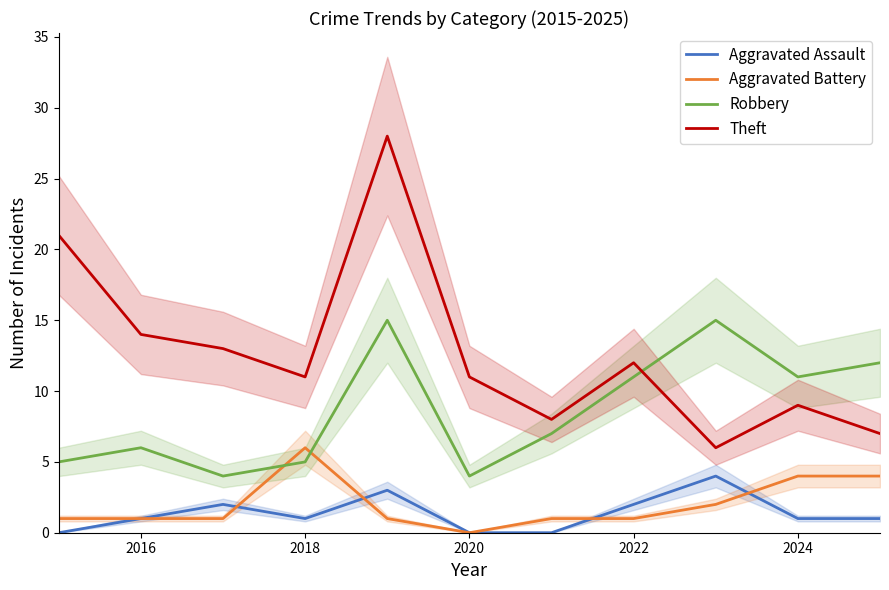

What is the lowest value of the Theft series?

6